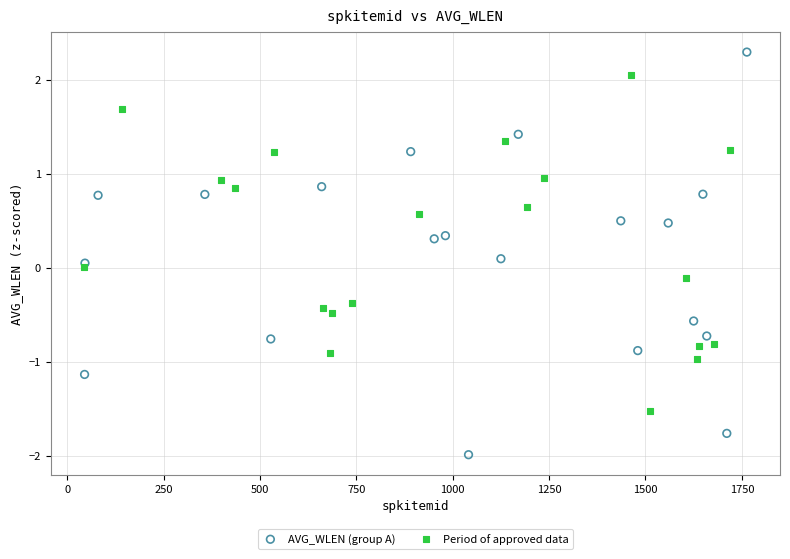

Which series contains the lowest Y value?

AVG_WLEN (group A)